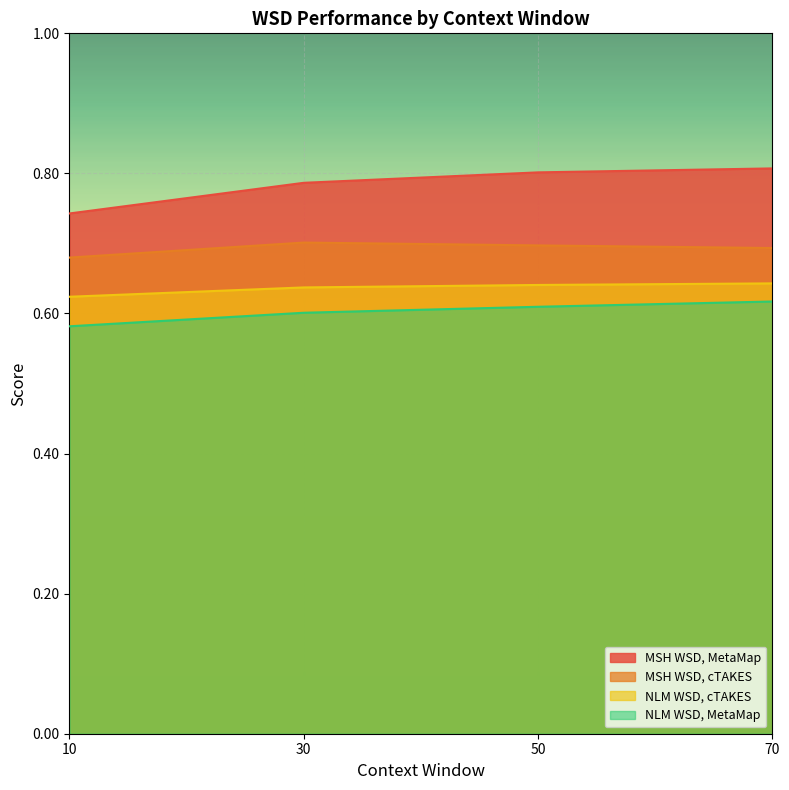

What is the sum of all MSH WSD, cTAKES values?

2.8